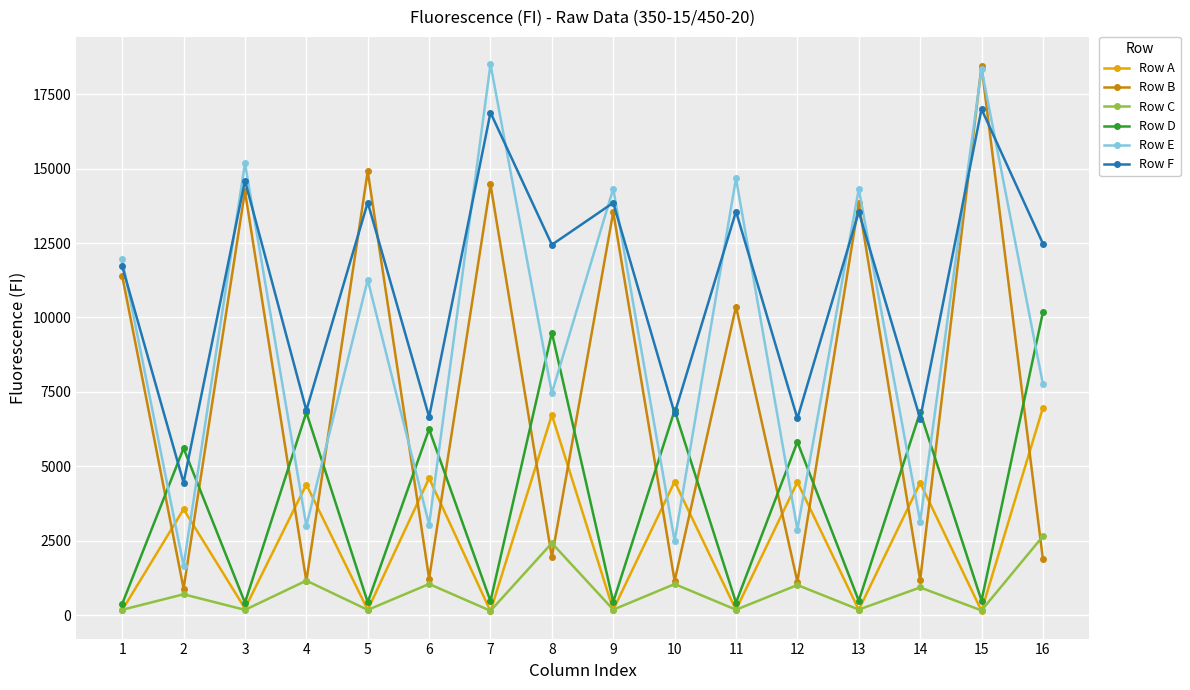

Which series changed the most between 7 and 13?

Row E